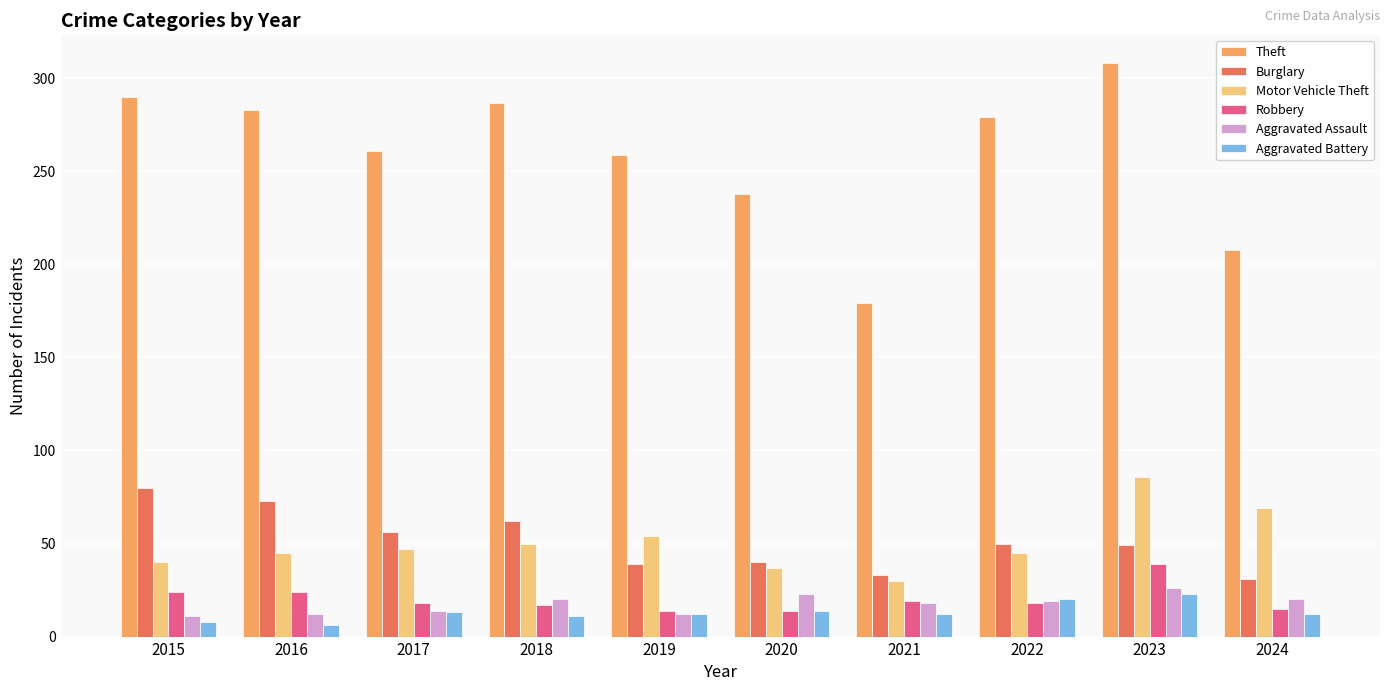

What are all the series names shown in the legend?

Theft, Burglary, Motor Vehicle Theft, Robbery, Aggravated Assault, Aggravated Battery